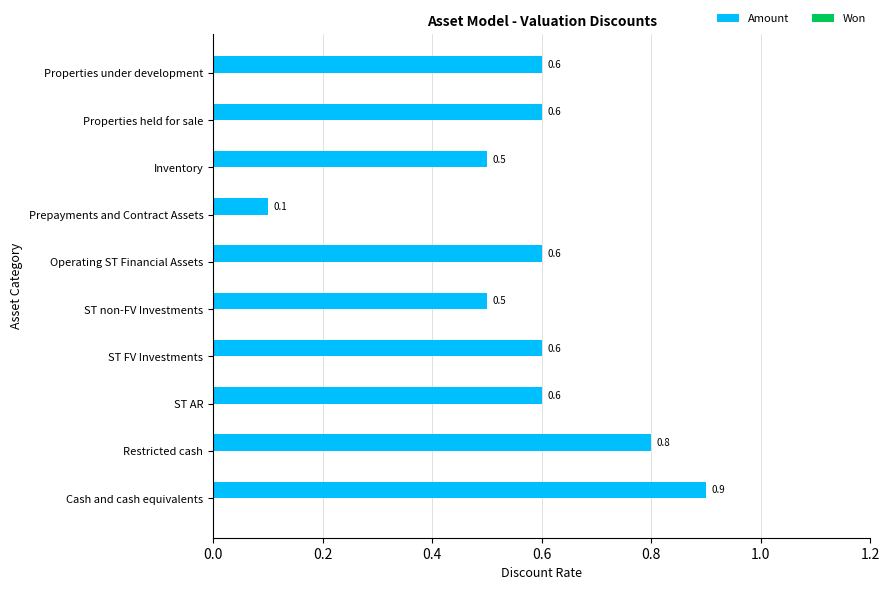

True or false: the data shows 1.0 at ST AR.

False